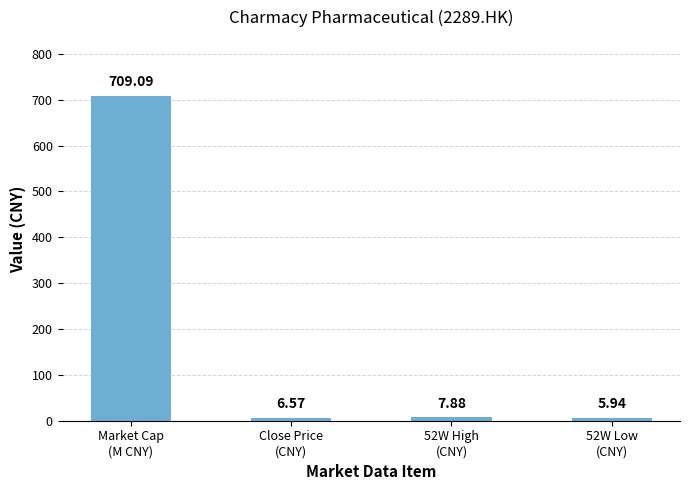

What is the sum of all values?

729.5